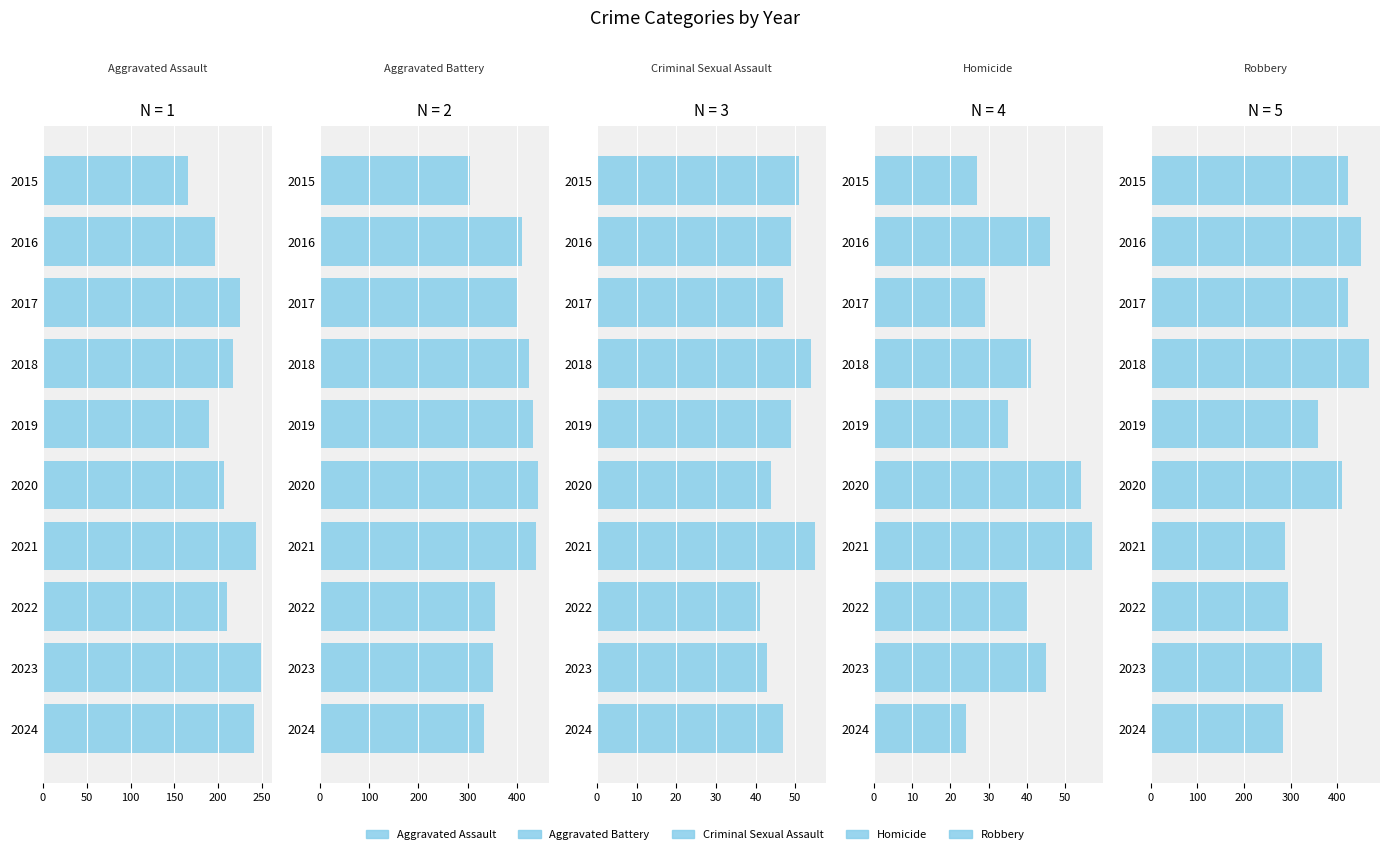

Which series has the widest spread of values?

Robbery